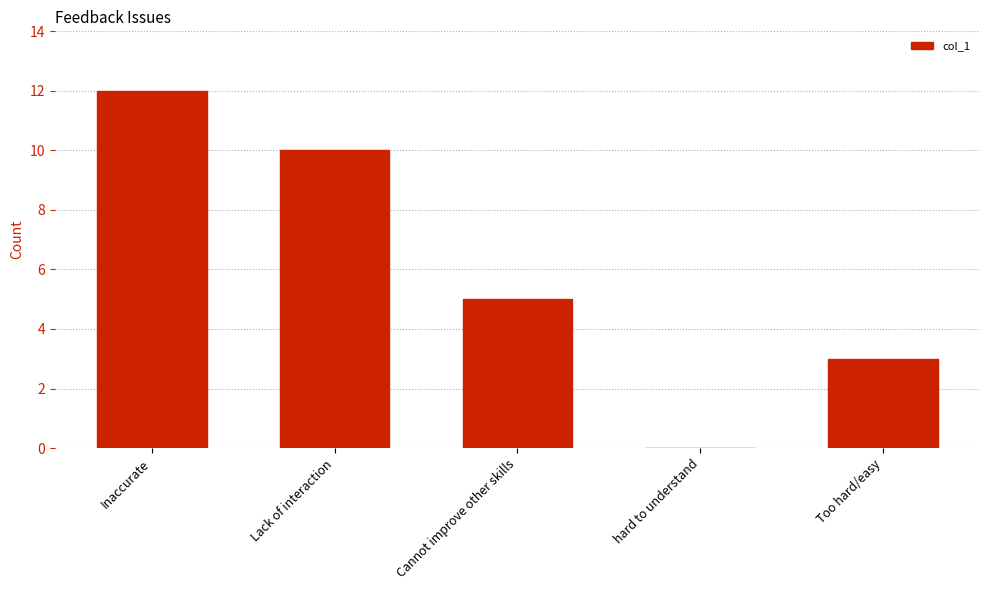

The chart shows a value of 10 at Lack of interaction. True or false?

True